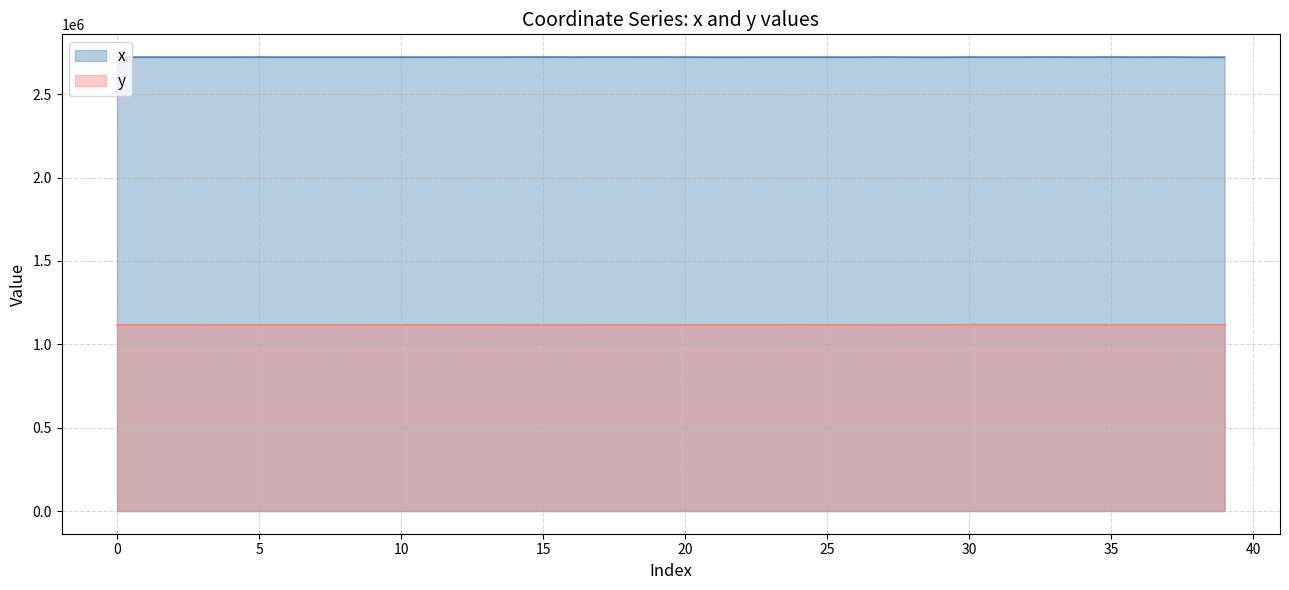

What is the total value across all series at 6?

3838377.0